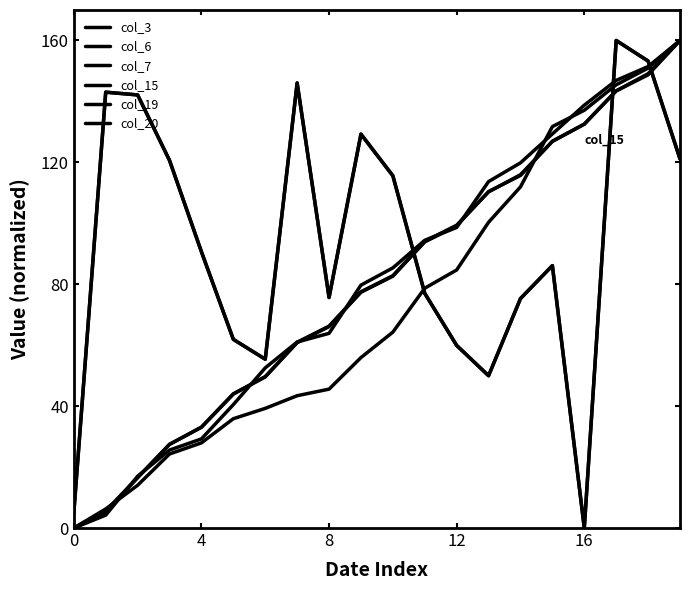

At which label is col_15 closest to 80?

11